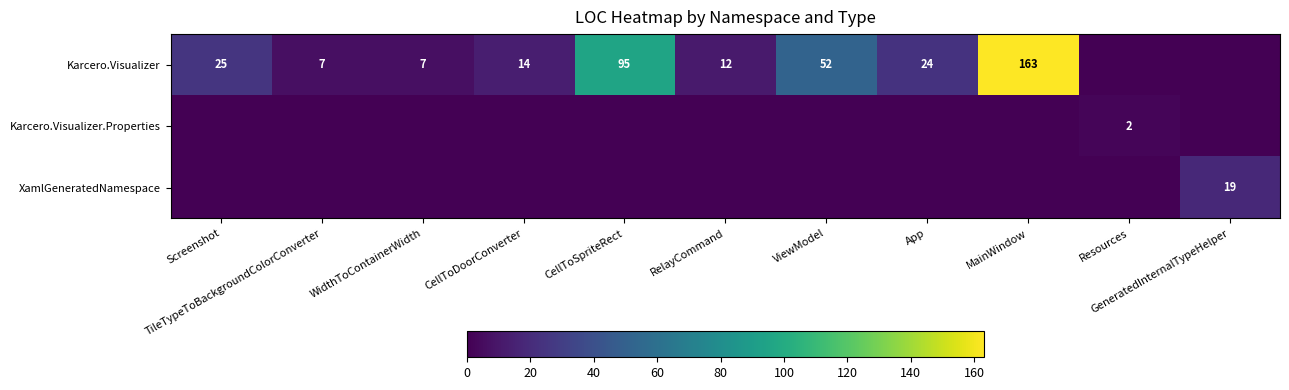

List the series in order of their peak value, lowest first.

Karcero.Visualizer.Properties, XamlGeneratedNamespace, Karcero.Visualizer